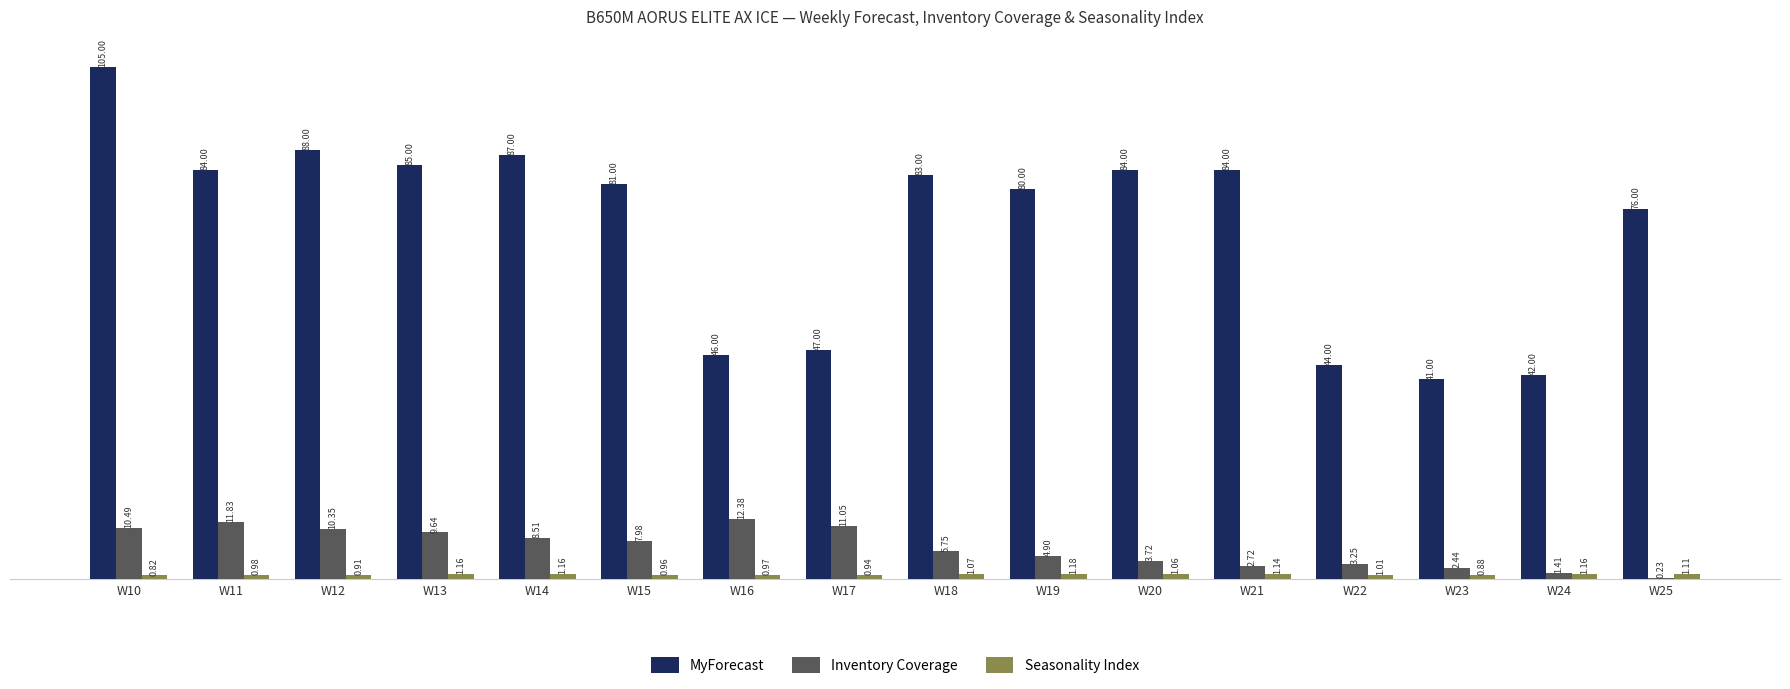

What are all the series names shown in the legend?

MyForecast, Inventory Coverage, Seasonality Index